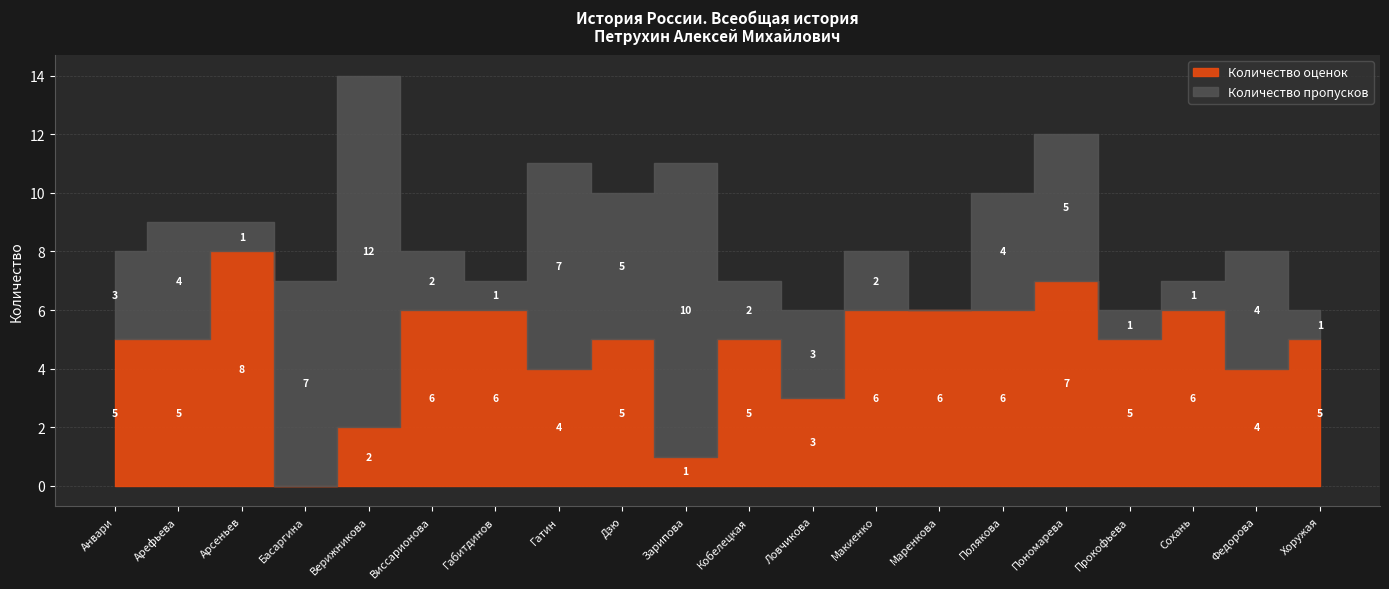

Approximately how many times larger is the value at Дзю compared to Гатин?

1.2